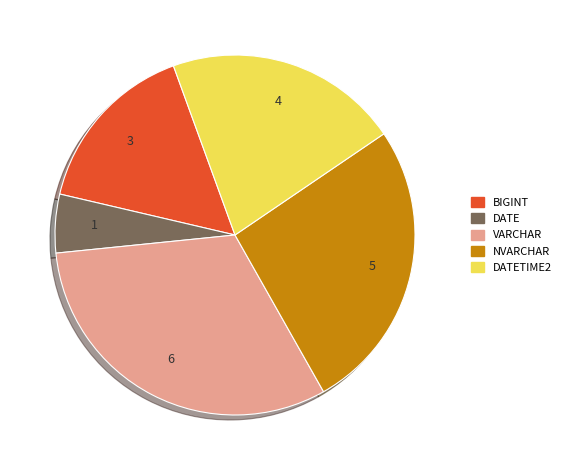

Does any single category account for the majority?

No